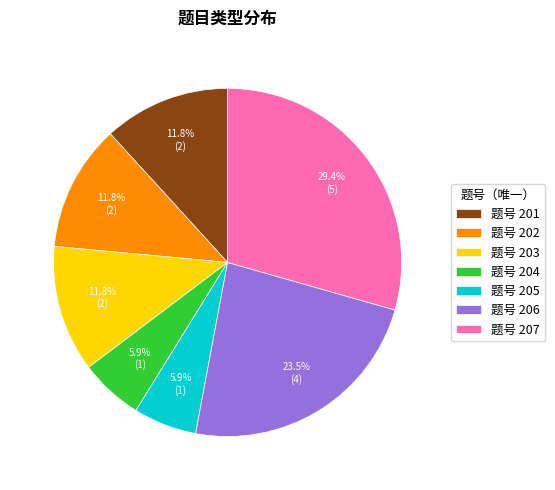

How many segments does this pie chart have?

7